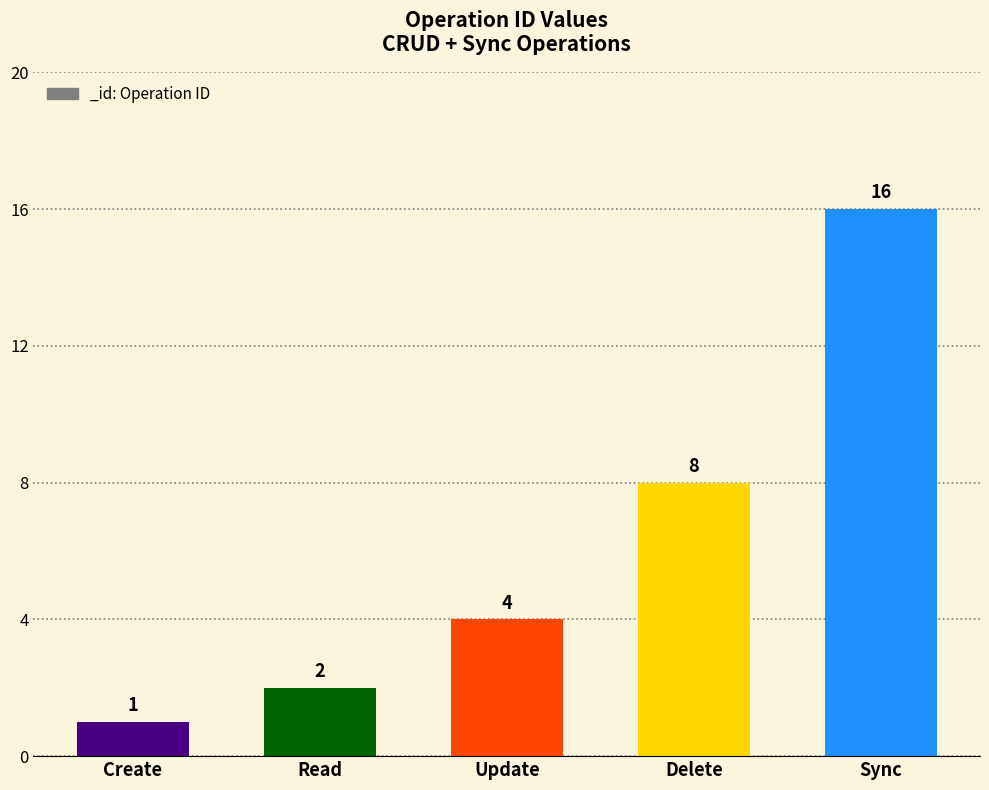

What position from the left is Create?

1